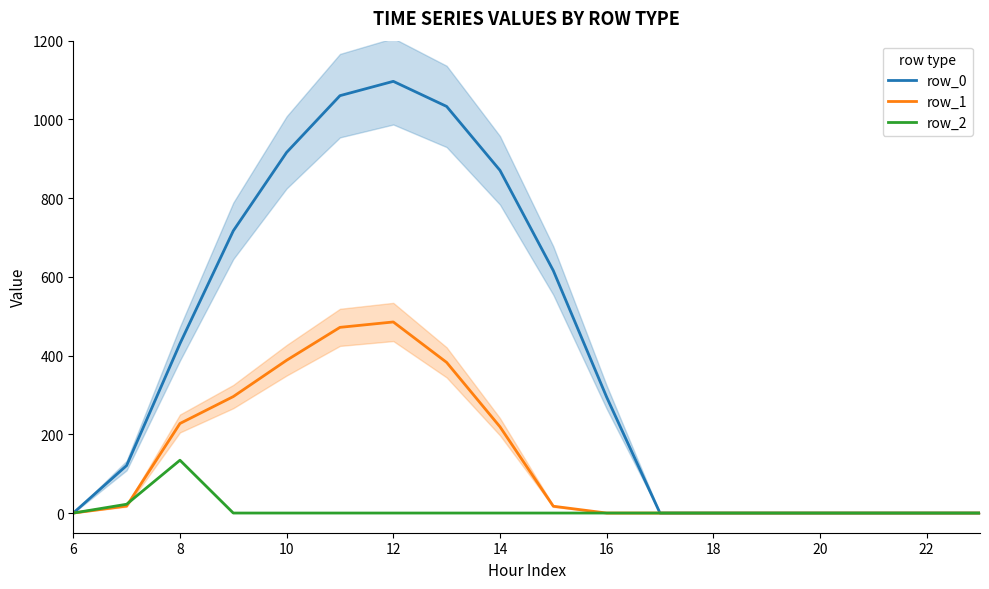

True or false: row_1 and row_2 cross at least once.

True